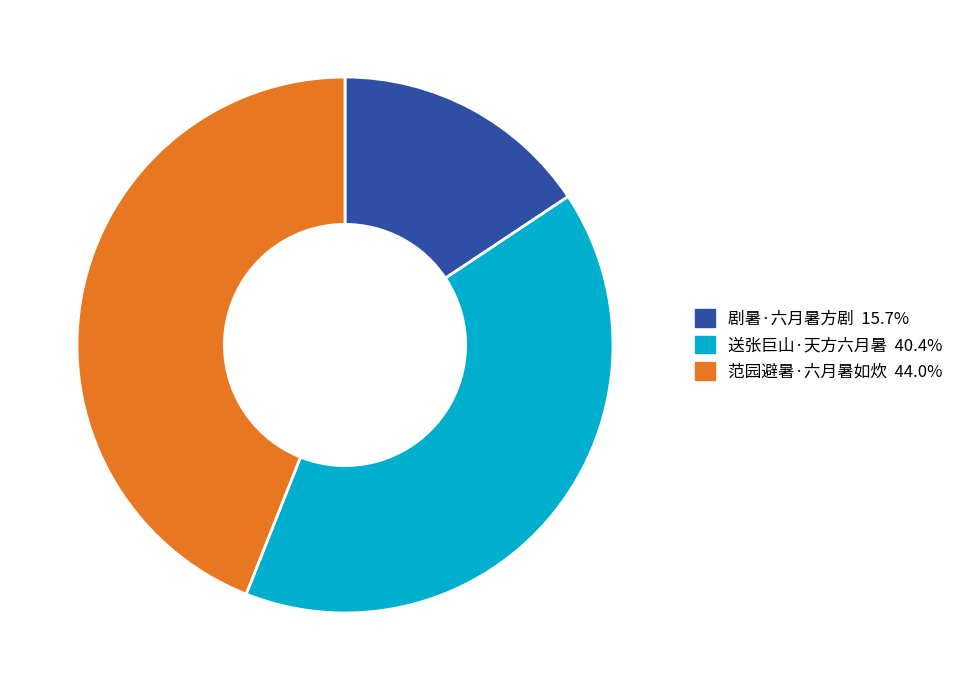

How many slices are in this pie chart?

3